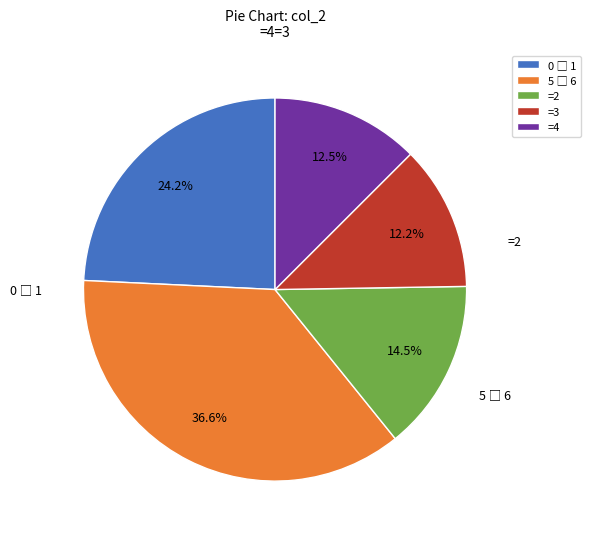

Which has a higher value, =2 or =4?

=2